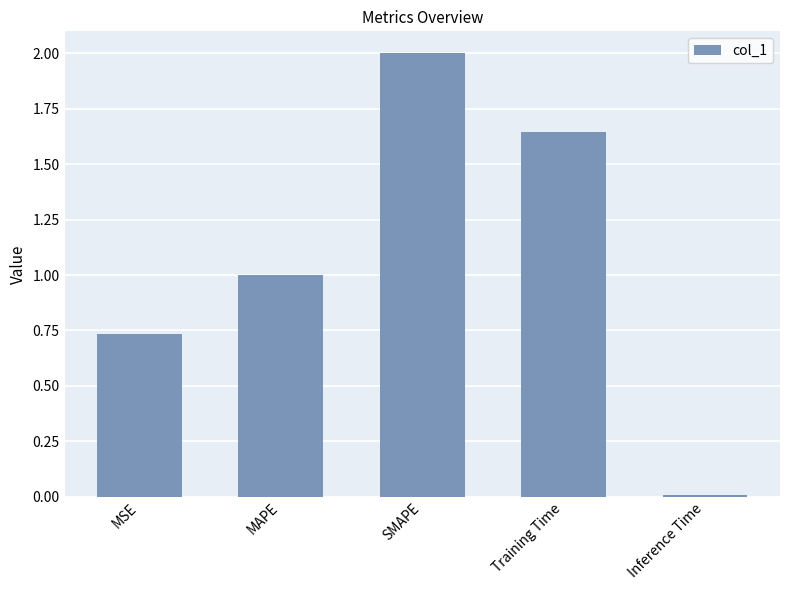

At which category does the chart reach its peak across all series?

SMAPE